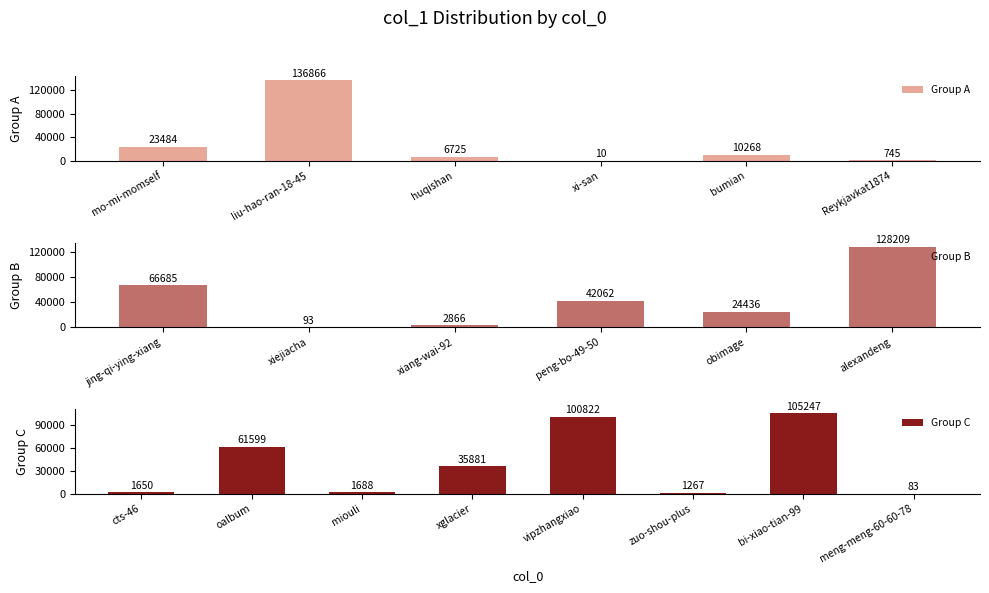

At which label does Group A first exceed 10268?

mo-mi-momself